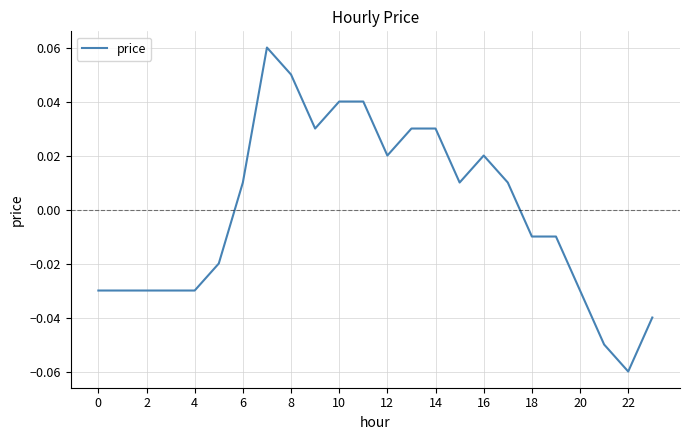

What is the difference between the maximum and minimum values?

0.1